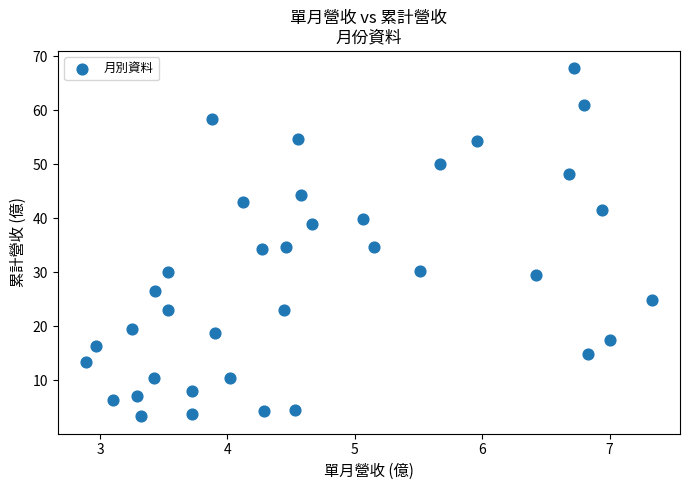

What is the range of X values (max minus min)?

4.4